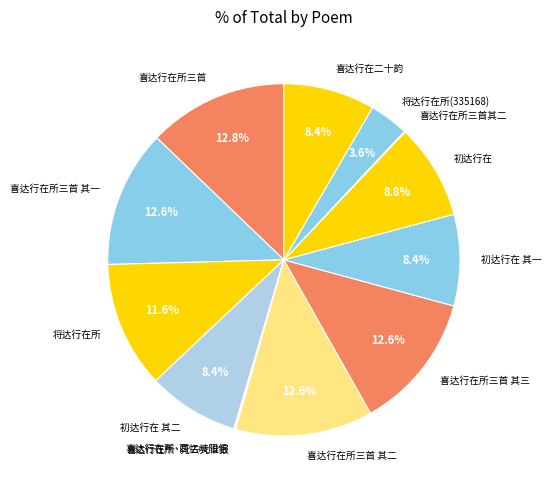

Is there a majority slice in this chart?

No